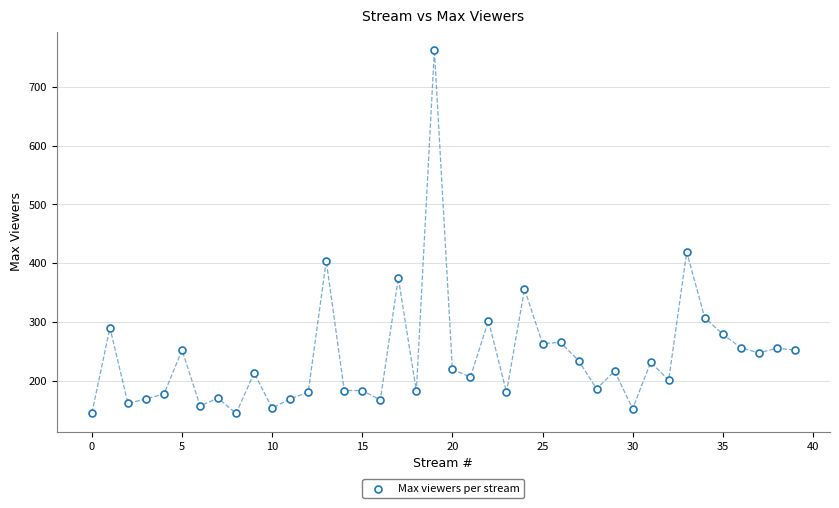

What is the range of Y values (max minus min)?

619